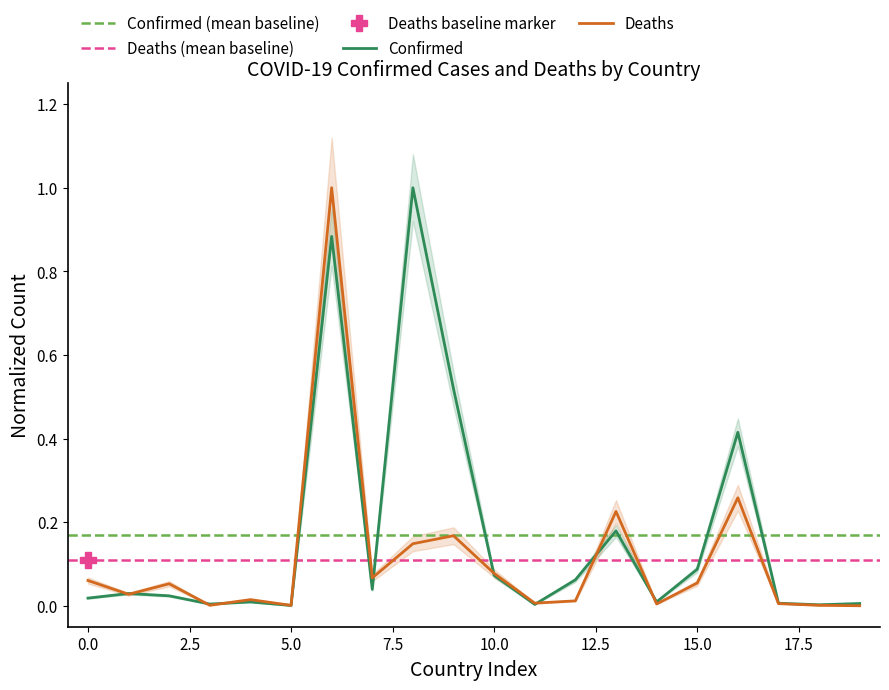

What is the difference between the maximum and minimum values in the Deaths series?

1.0